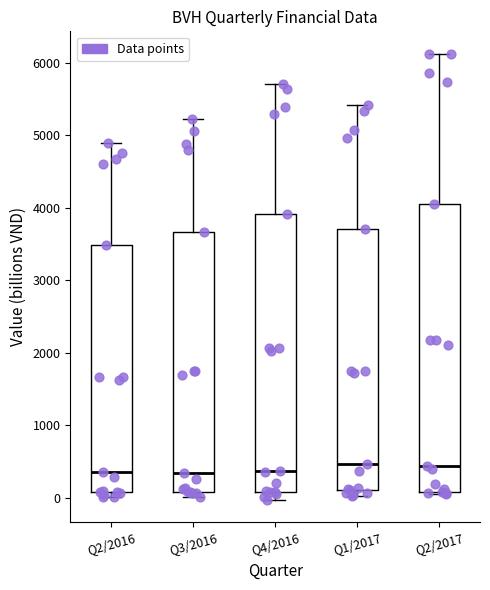

Comparing the boxes themselves (not the whiskers), which one is the tallest?

Q2/2017